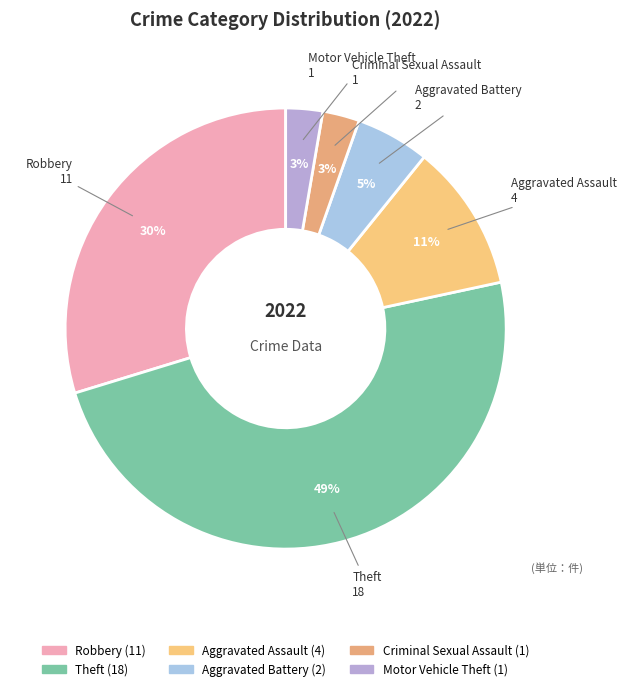

Between Motor Vehicle Theft and Aggravated Assault, which is larger?

Aggravated Assault